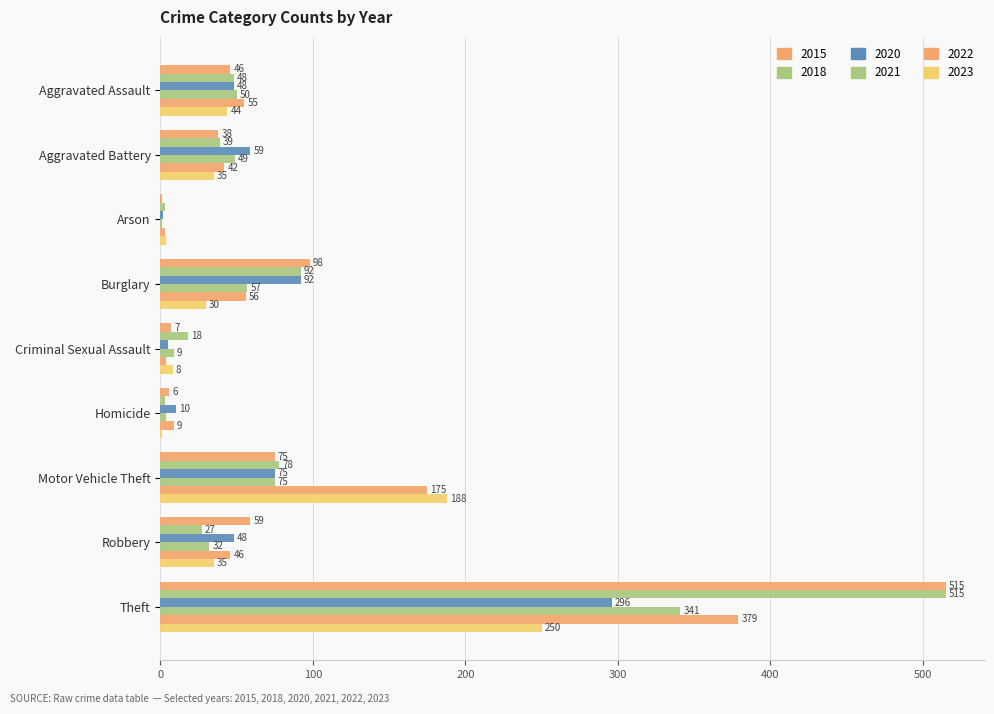

The 2023 series shows 82 at Motor Vehicle Theft. True or false?

False